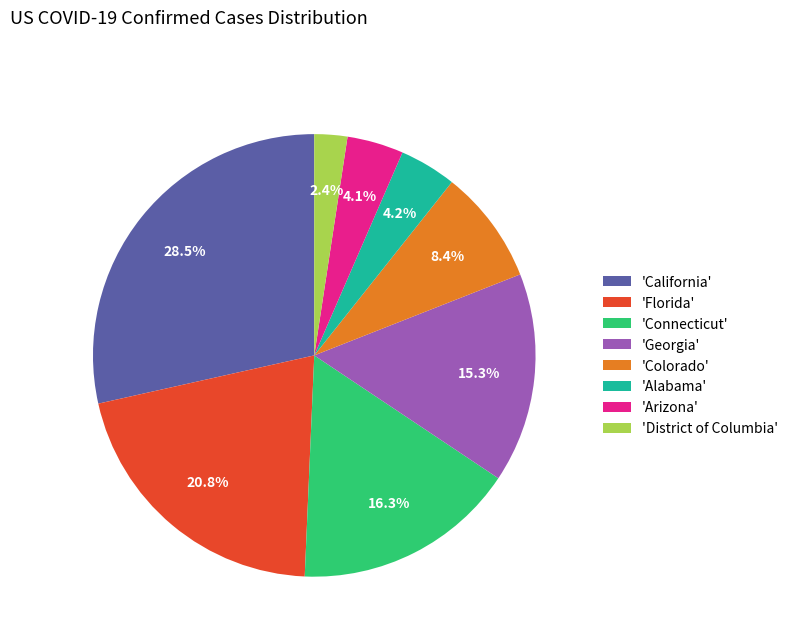

Is there a majority slice in this chart?

No